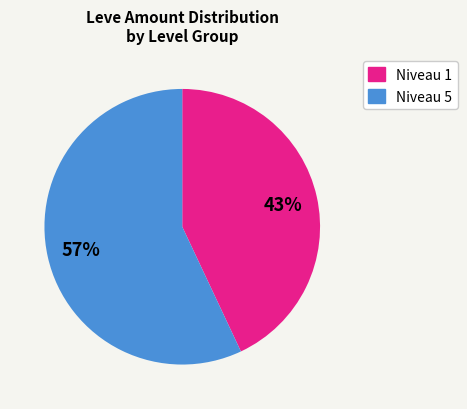

To the nearest percent, what is the difference between the largest and smallest slice percentages?

14%